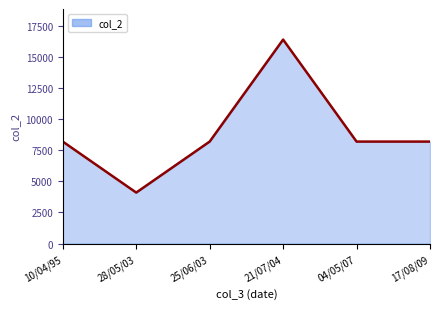

Reading right to left, extract all data points from this chart.

17/08/09=8192	04/05/07=8192	21/07/04=16384	25/06/03=8192	28/05/03=4096	10/04/95=8192